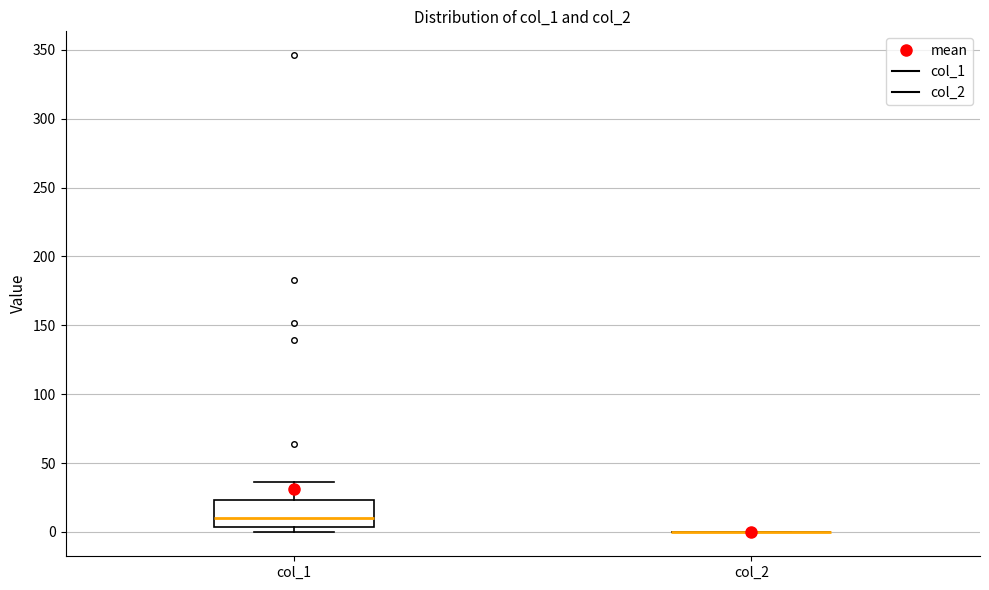

Reading left to right, transcribe this box plot: for each box, give where its median line is, the range the box spans, and where its two whiskers end, as read against the y-axis. The values are not printed on the chart, so give them approximately, as read against the axis.

col_1: median 10, box 5 to 25, whiskers 0 to 35
col_2: box collapsed to a line at 0, whiskers 0 to 0